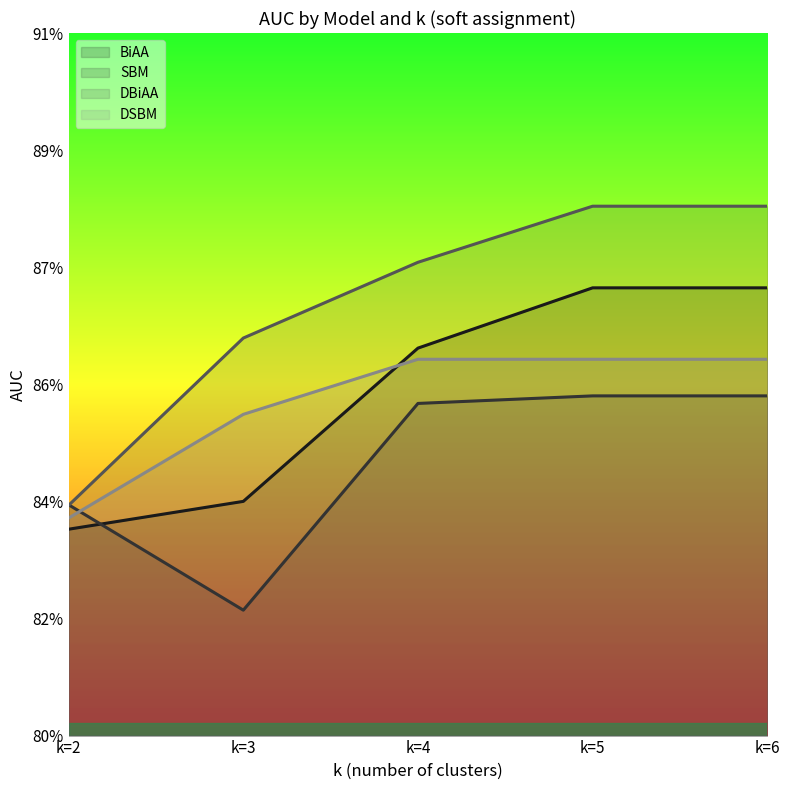

What is the average value of the SBM series?

0.8